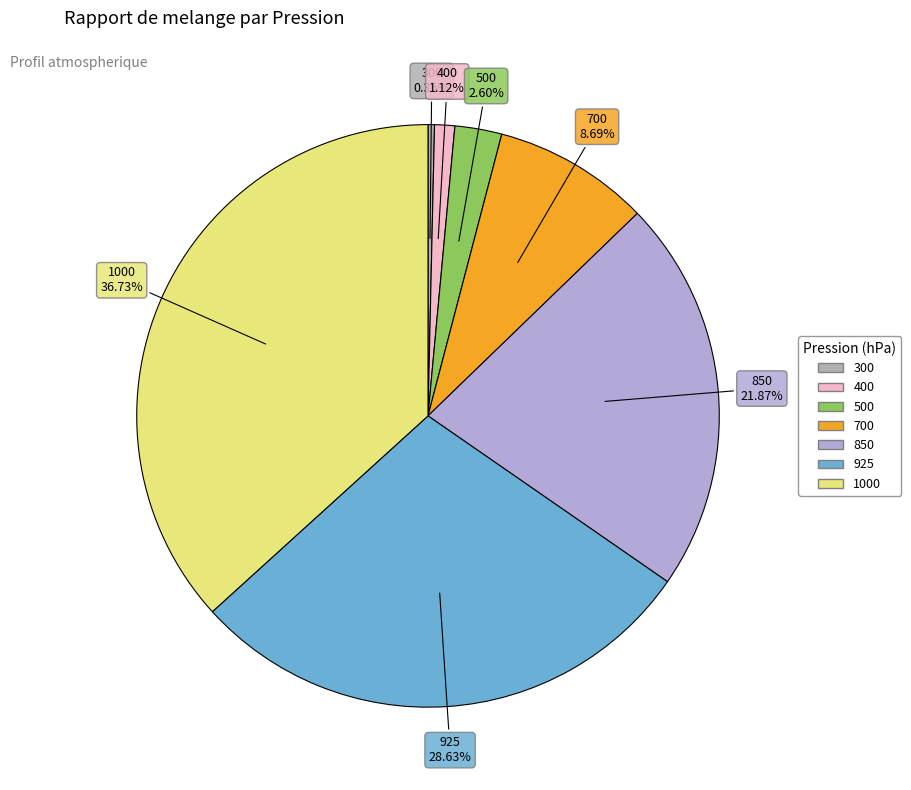

Is there a majority slice in this chart?

No